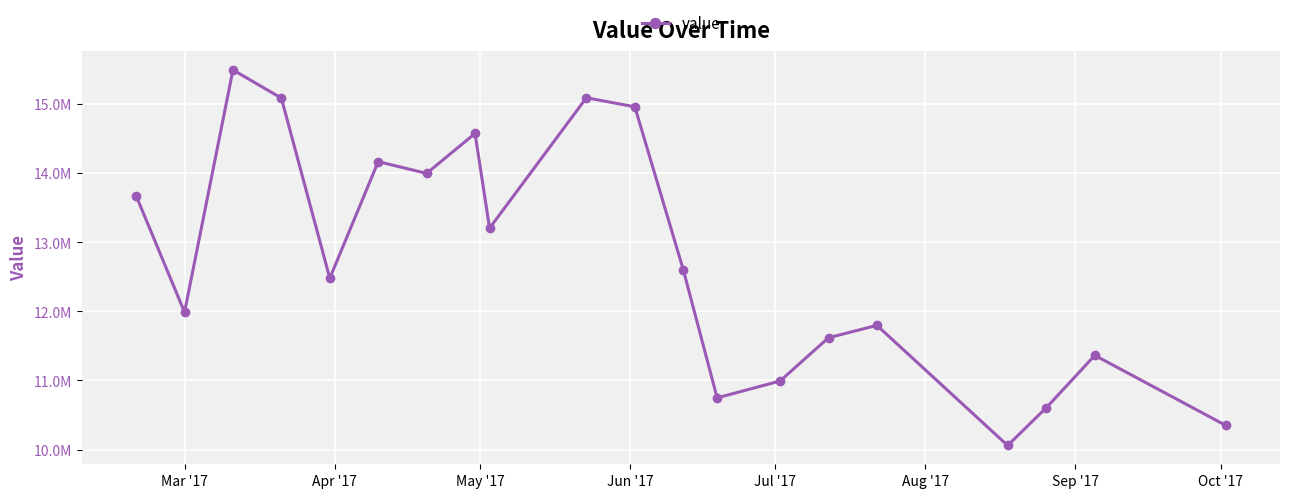

What is the smallest value displayed?

10058823.5